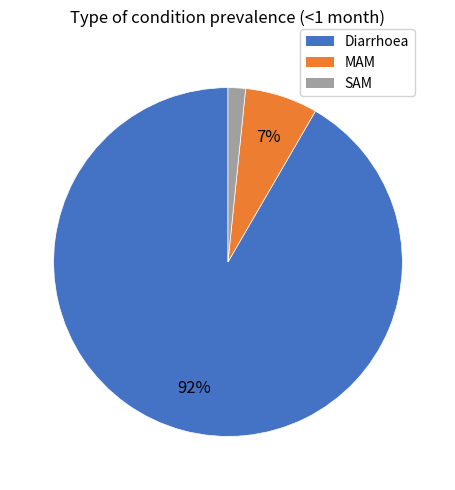

Combined, do SAM and Diarrhoea account for over 50%?

Yes